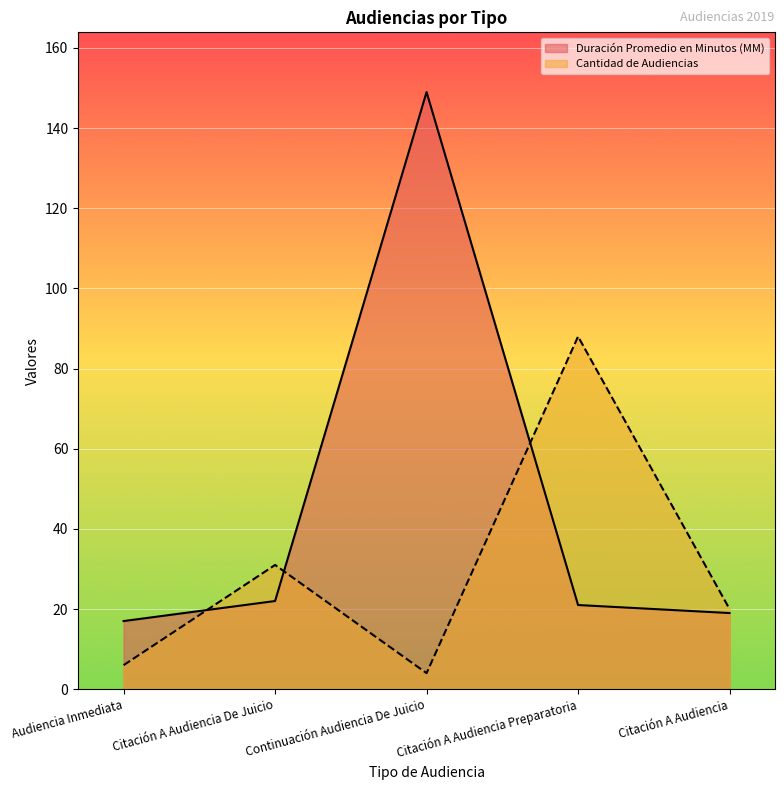

How many categories are shown in the chart?

5